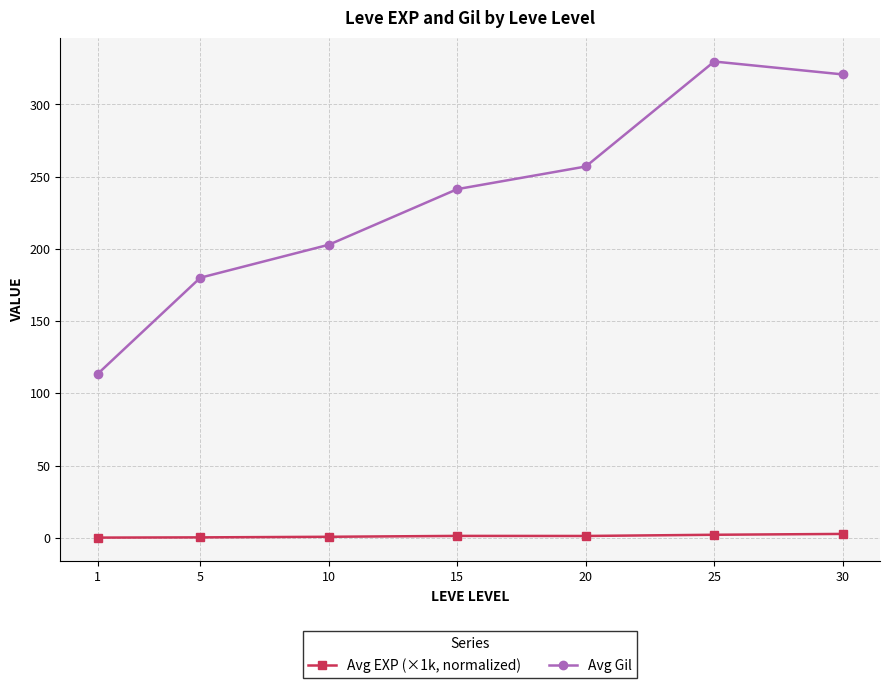

Which series has the widest spread of values?

Avg Gil